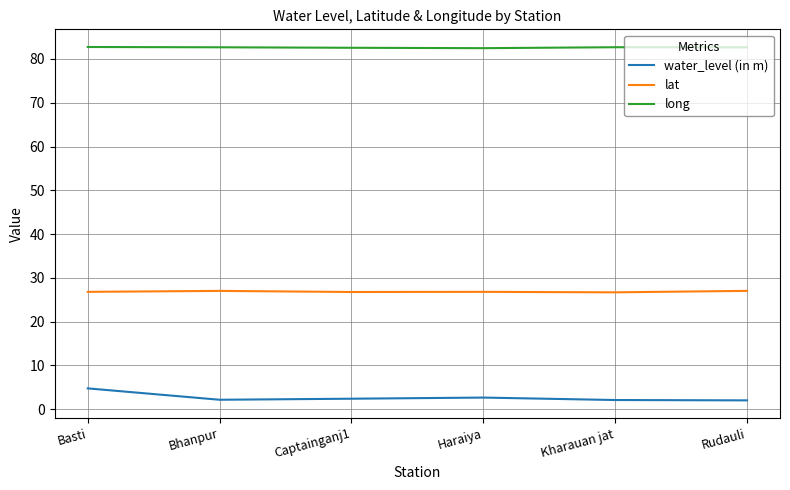

Is the value of water_level (in m) at Kharauan jat greater than the value of long at Kharauan jat?

No